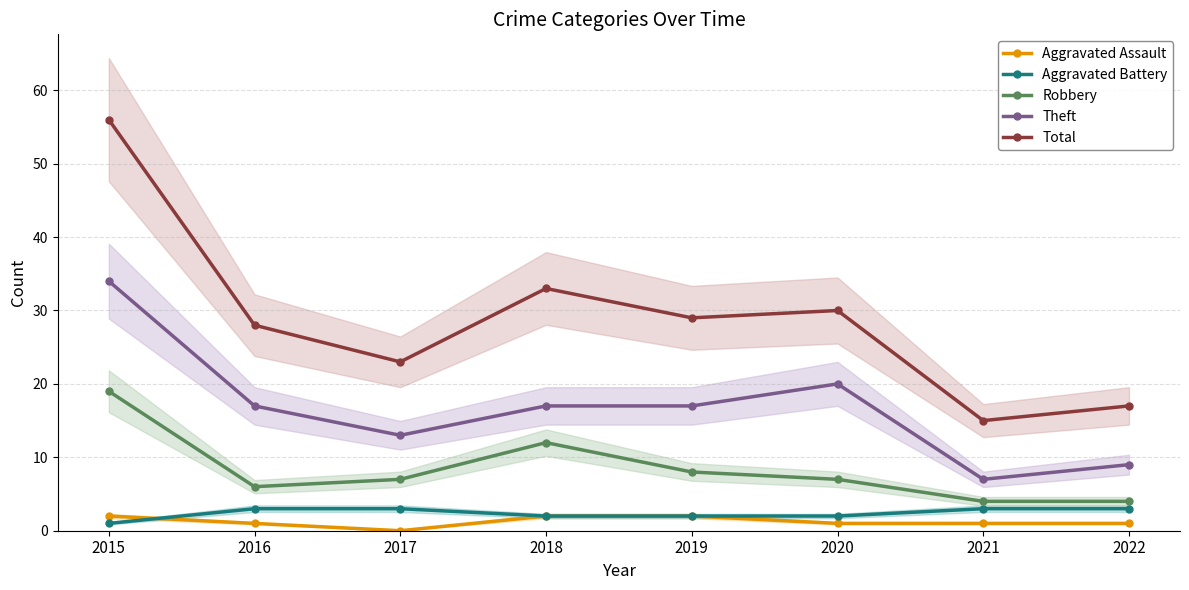

Which series has the largest range (max minus min)?

Total